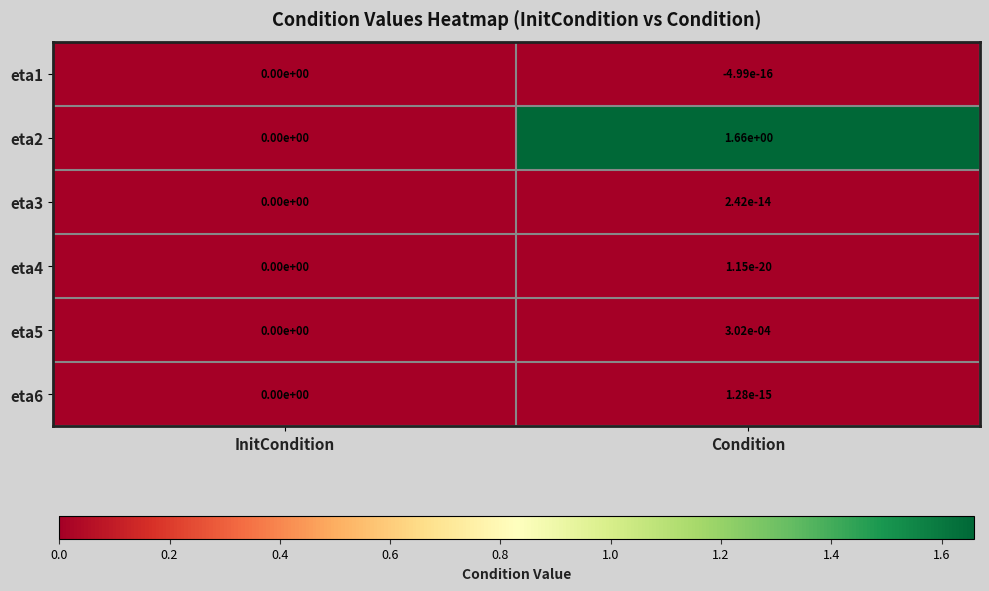

How many distinct data groups are displayed?

6